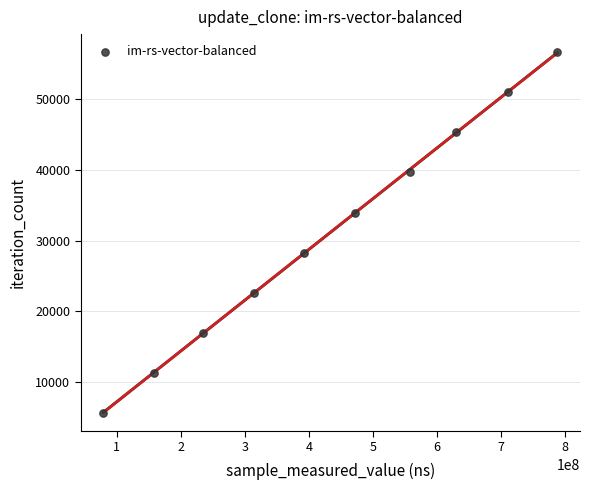

What is the range of X values (max minus min)?

708471574